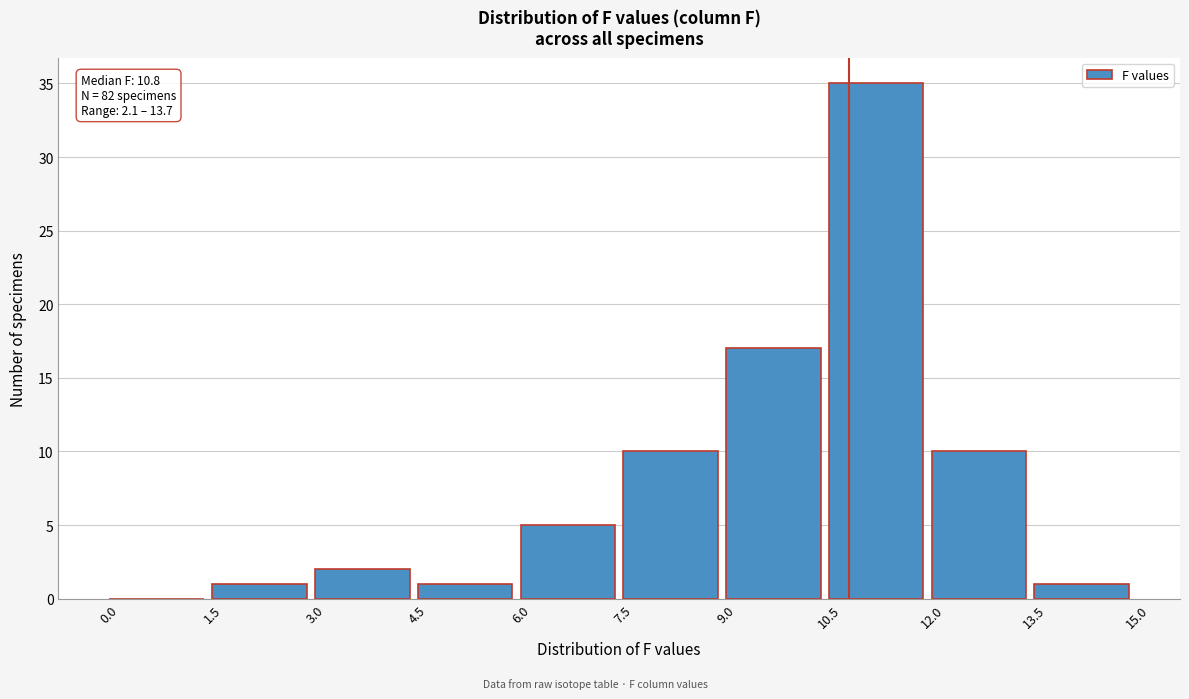

Over which range of the x-axis is the bar tallest?

10.5 to 12.0